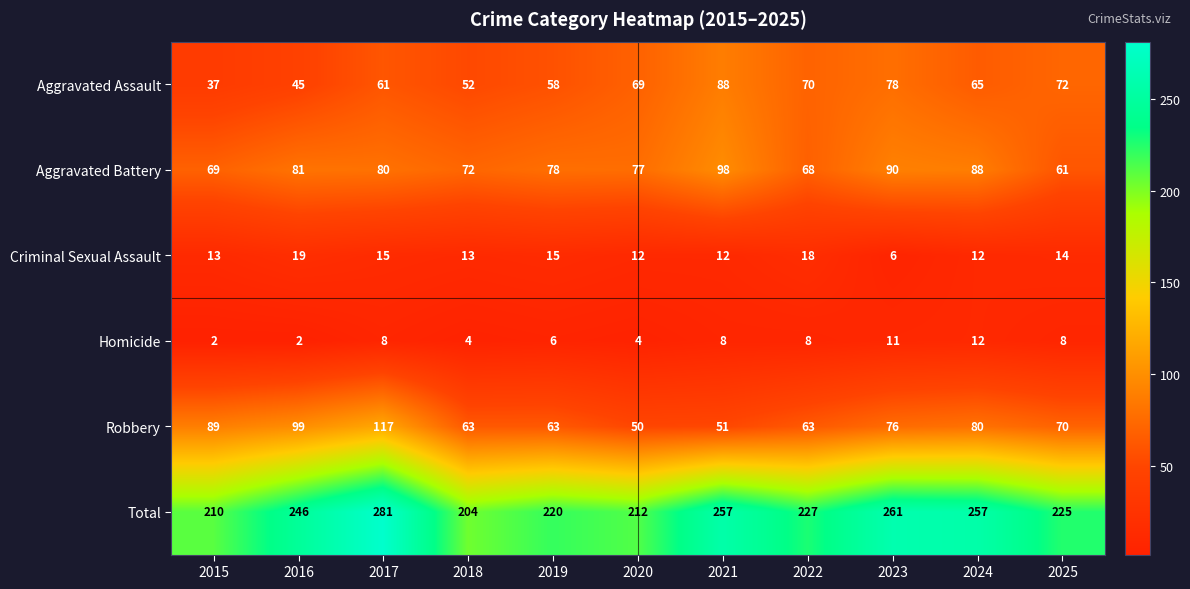

What is the difference between the highest and lowest values at 2015?

208